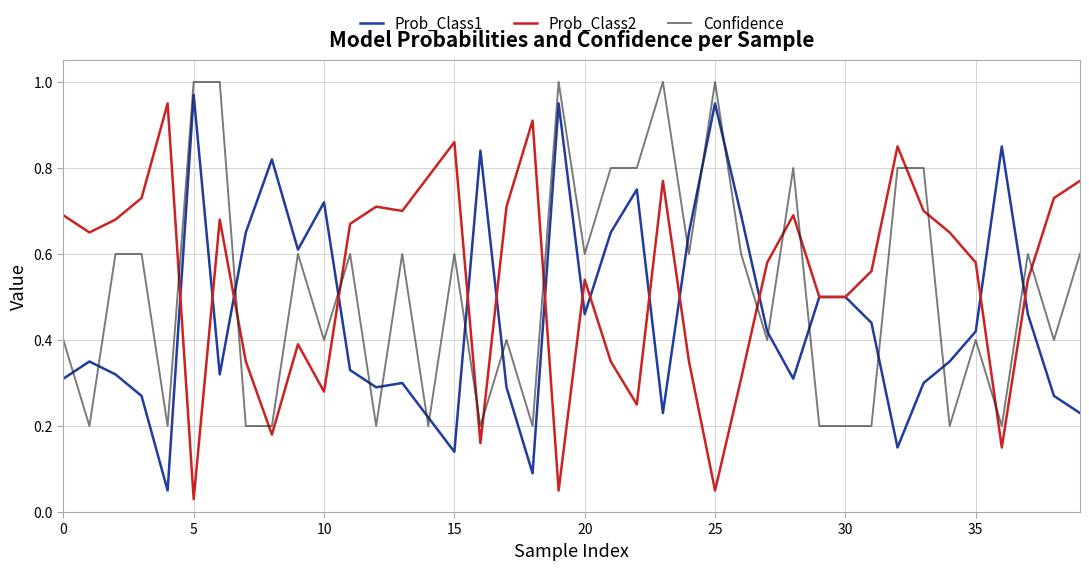

What is the label of the 21st point from the right?

19